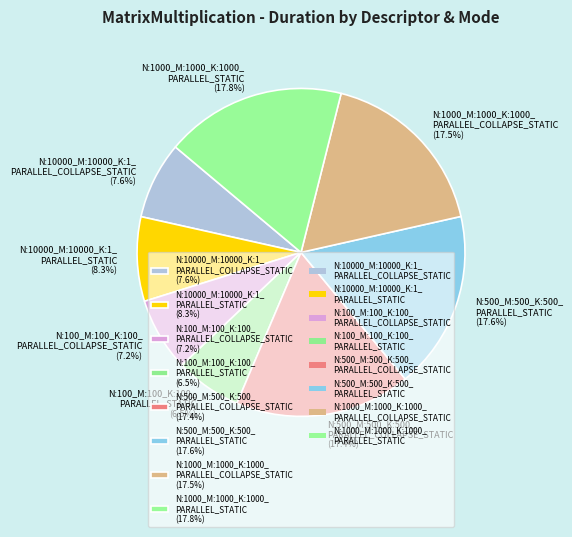

Is the sum of N:1000_M:1000_K:1000_ PARALLEL_COLLAPSE_STATIC (17.5%) and N:500_M:500_K:500_ PARALLEL_COLLAPSE_STATIC (17.4%) greater than half?

No